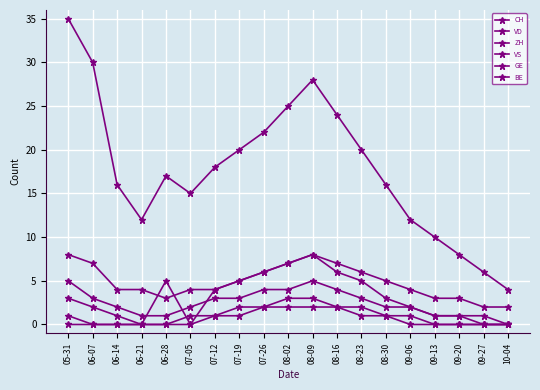

Does the chart have visible grid lines?

Yes